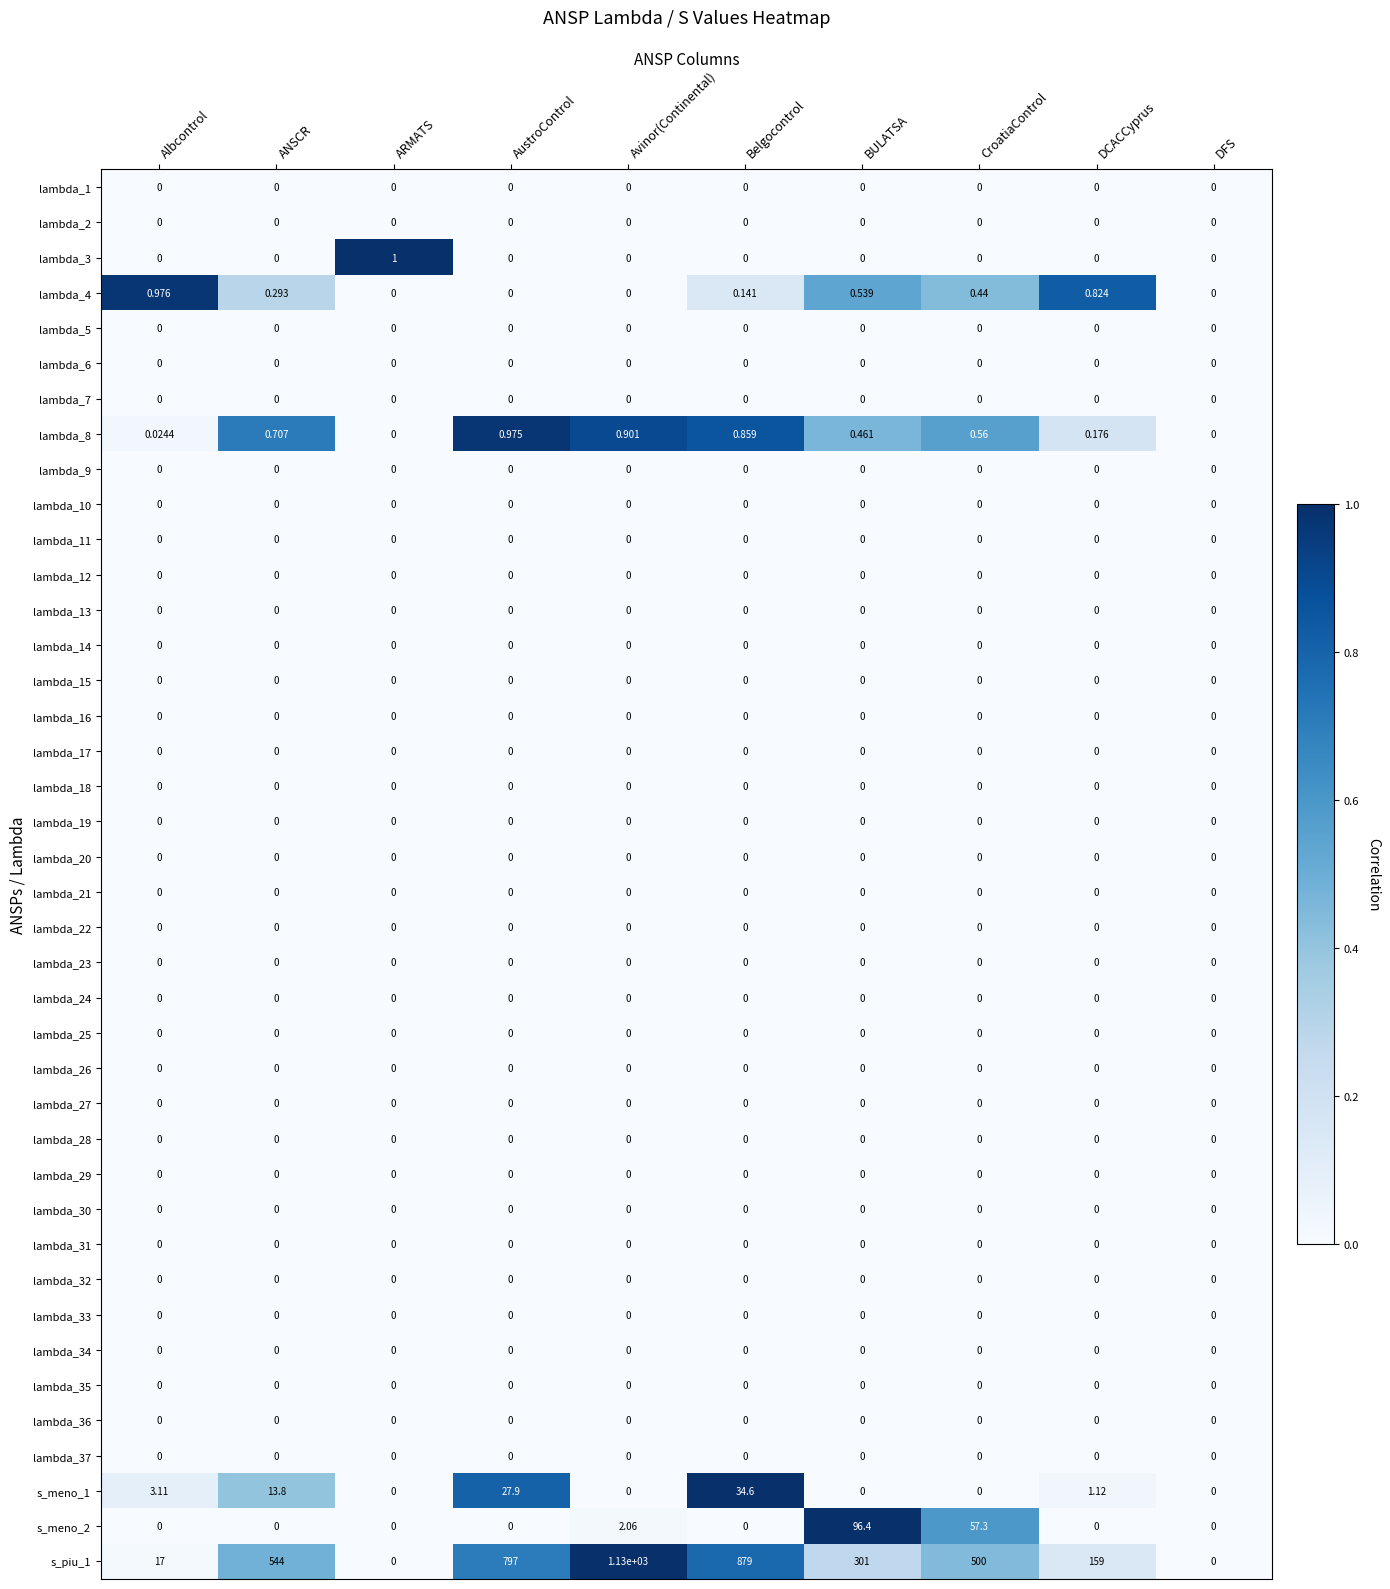

At which category is the sum across all series the highest?

Avinor(Continental)